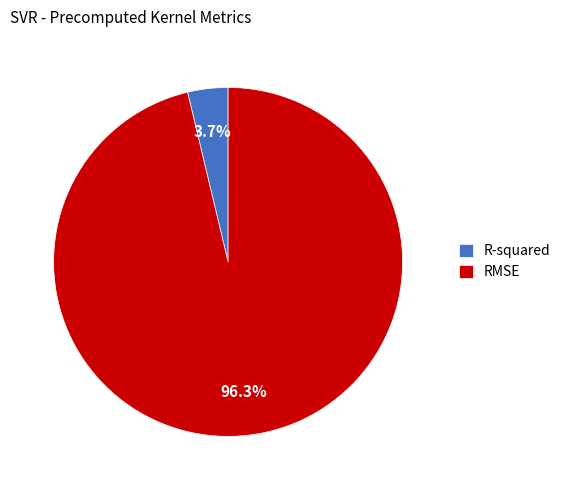

Rank the categories by value from lowest to highest.

R-squared, RMSE